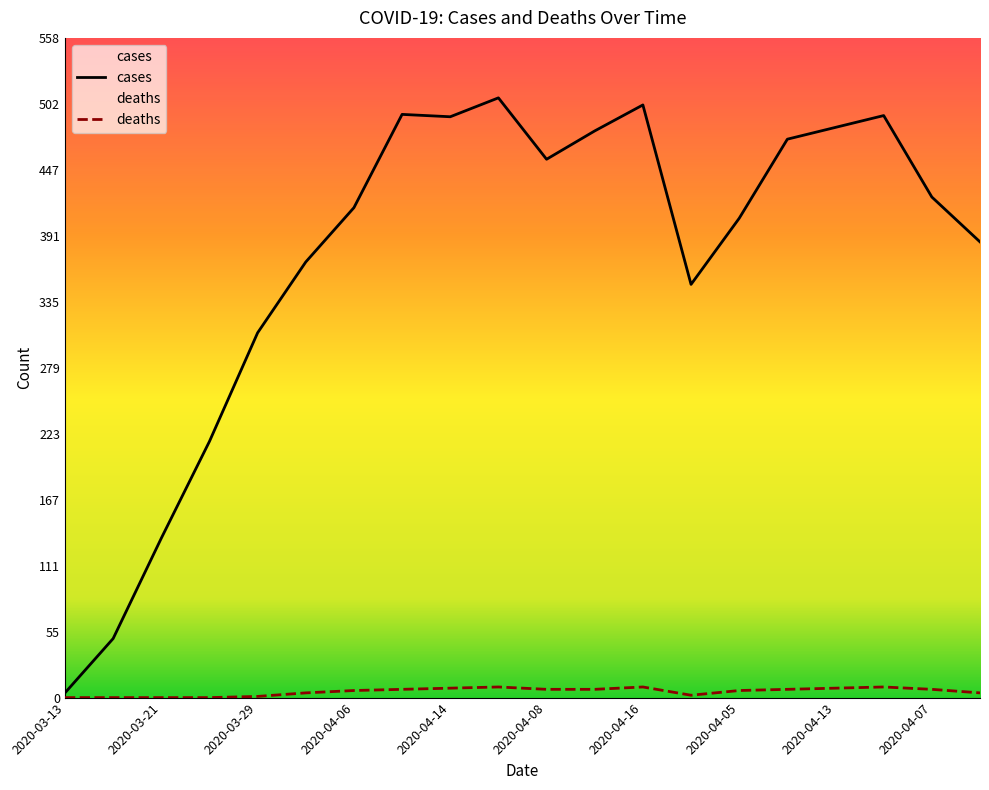

Which series has the largest total across all categories?

cases